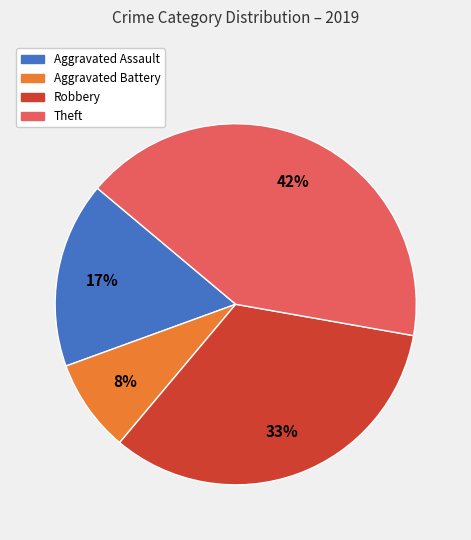

Is there a majority slice in this chart?

No